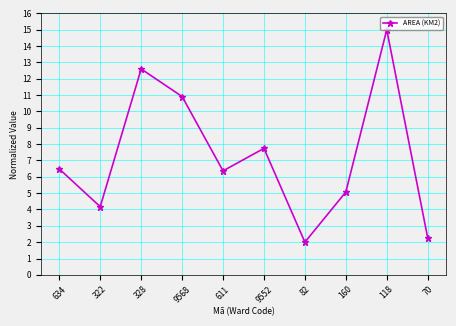

How many values are below 6?

4